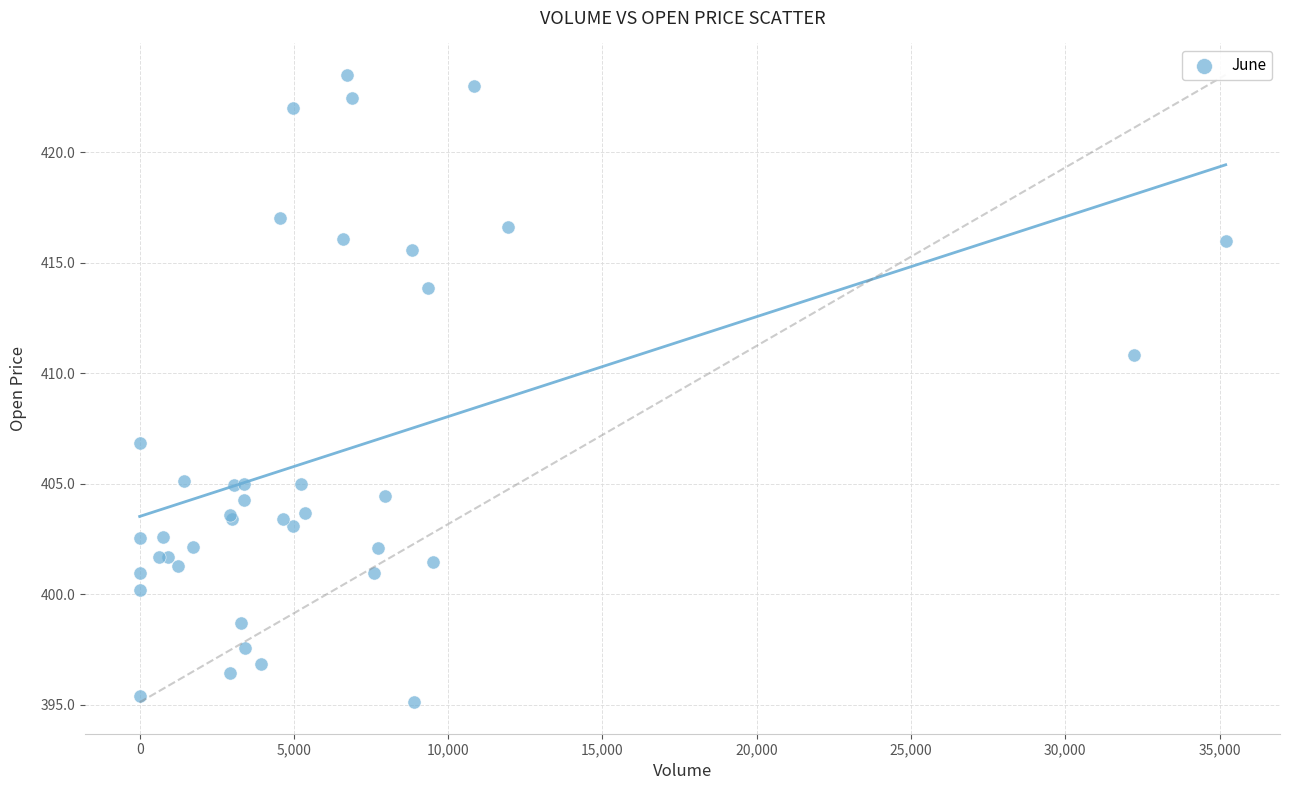

What Y value in the scatter plot is closest to 409?

410.8